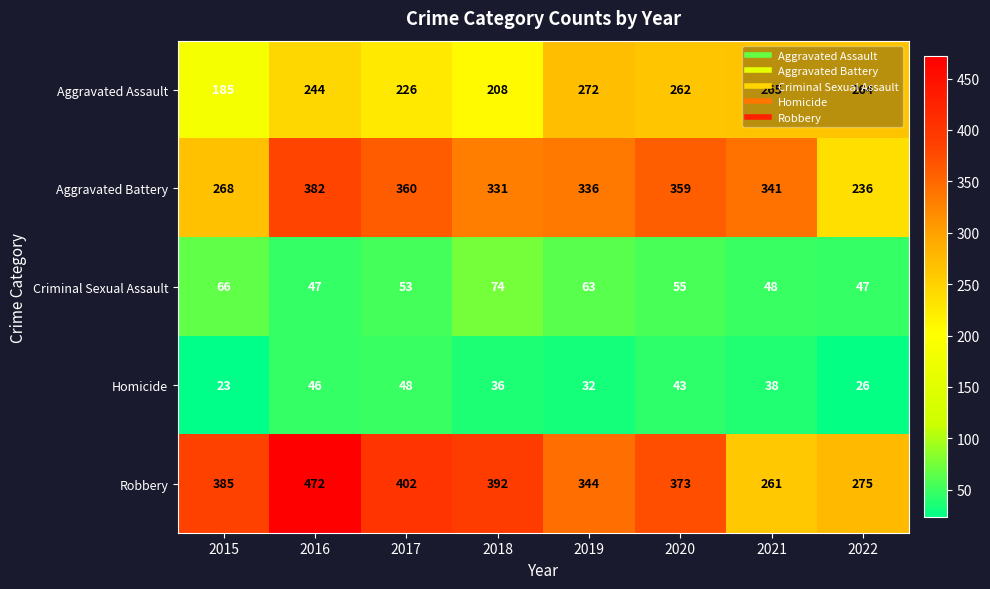

Rank the series at 2017 from highest to lowest value.

Robbery, Aggravated Battery, Aggravated Assault, Criminal Sexual Assault, Homicide